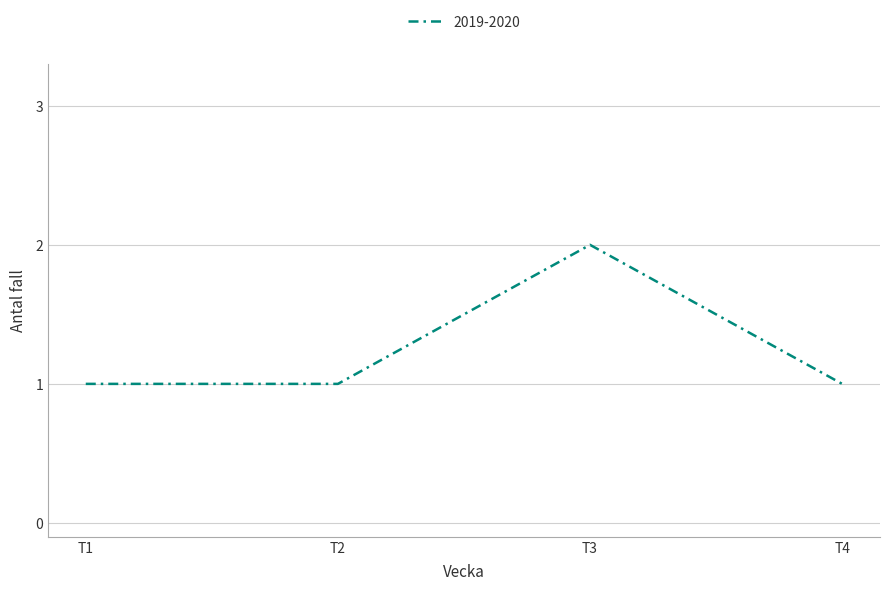

What is the smallest value displayed?

1